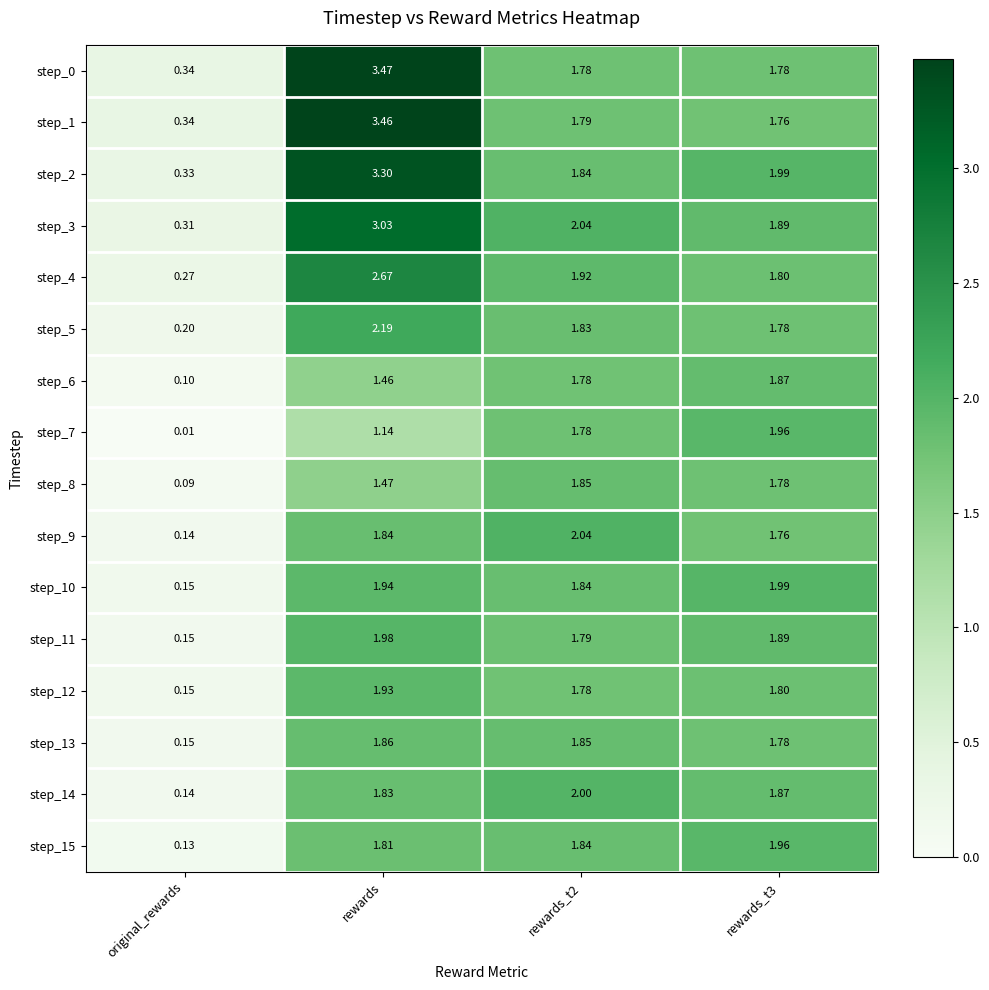

How many distinct data groups are displayed?

16